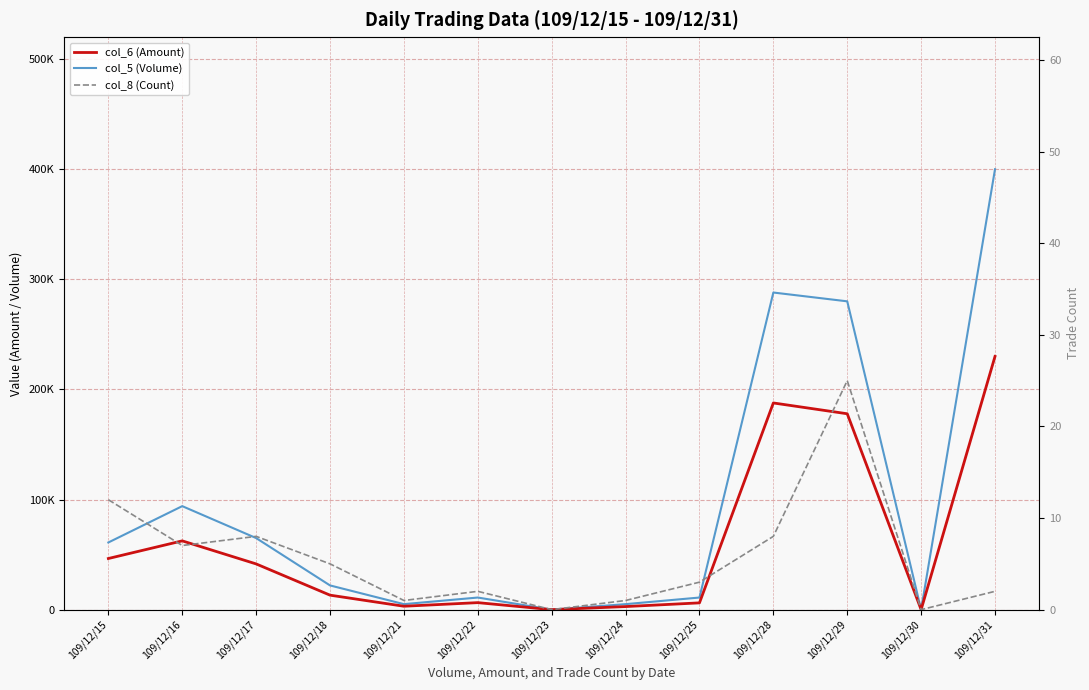

Reading left to right, what are all the values shown in this chart?

col_6 (Amount): 46440	62460	41530	13160	3100	6370	0	2800	6160	187710	177900	0	230000
col_5 (Volume): 61000	94000	65000	22000	5000	11000	0	5000	11000	288000	280000	0	400000
col_8 (Count): 12	7	8	5	1	2	0	1	3	8	25	0	2